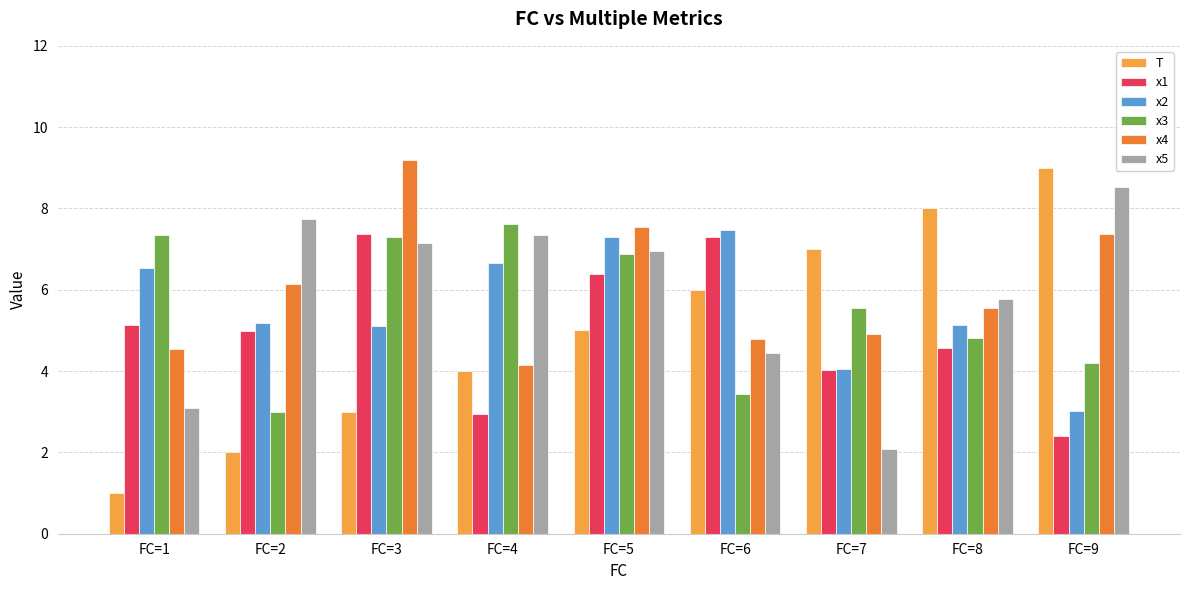

What is the difference between the maximum and second lowest values in the x2 series?

3.4